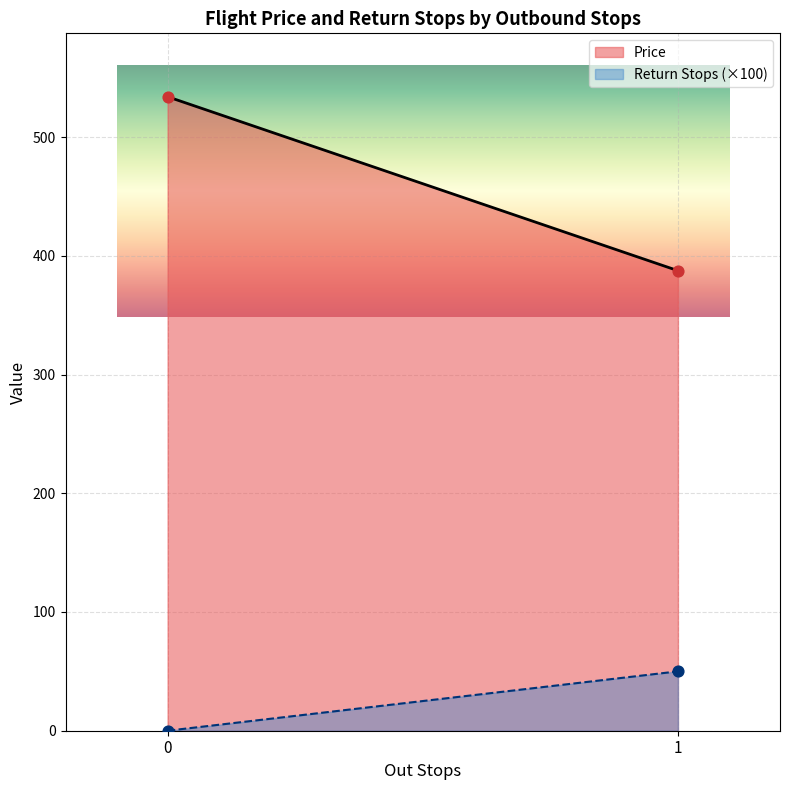

At how many categories does at least one series exceed 285?

300